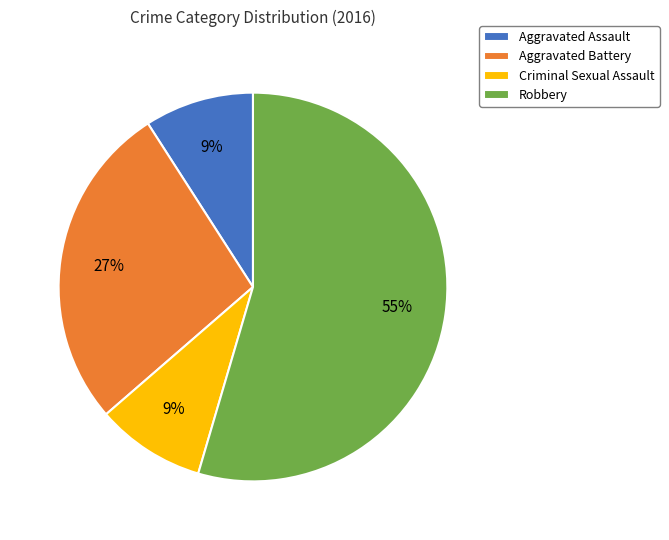

How many segments does this pie chart have?

4